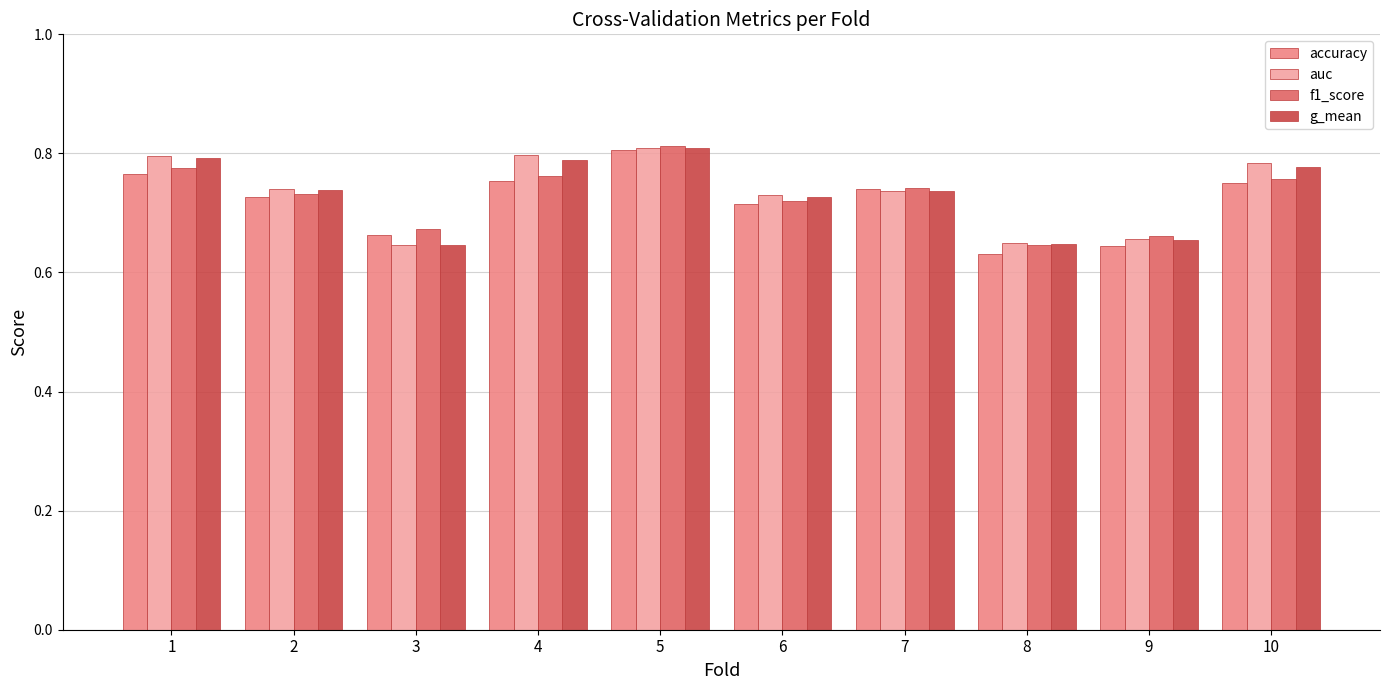

Count the number of data series in this chart.

4